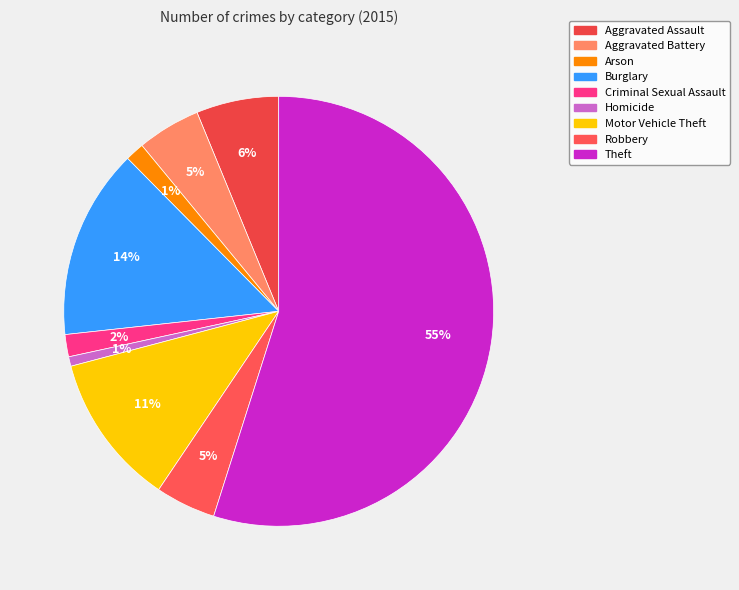

Between Aggravated Battery and Burglary, which is larger?

Burglary